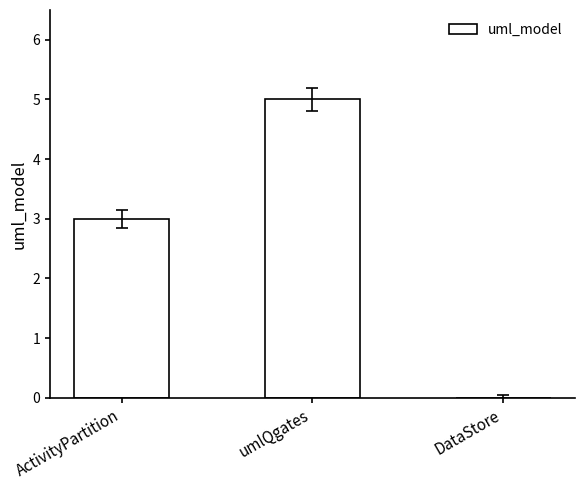

What is the maximum value shown in the chart?

5